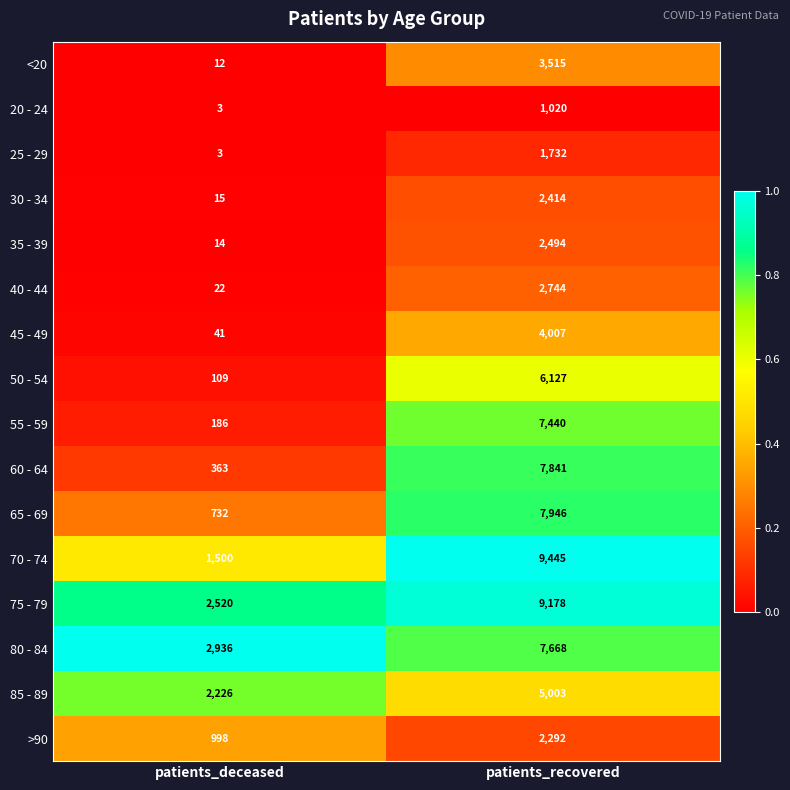

What is the smallest value displayed?

3